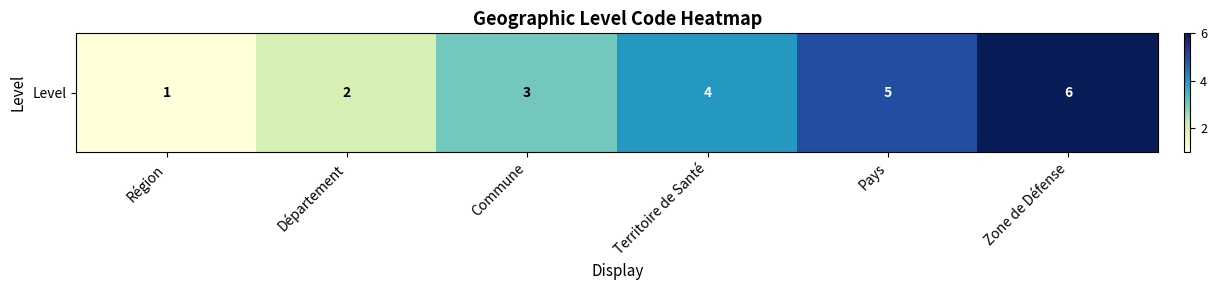

At which label is the value closest to 3?

Commune